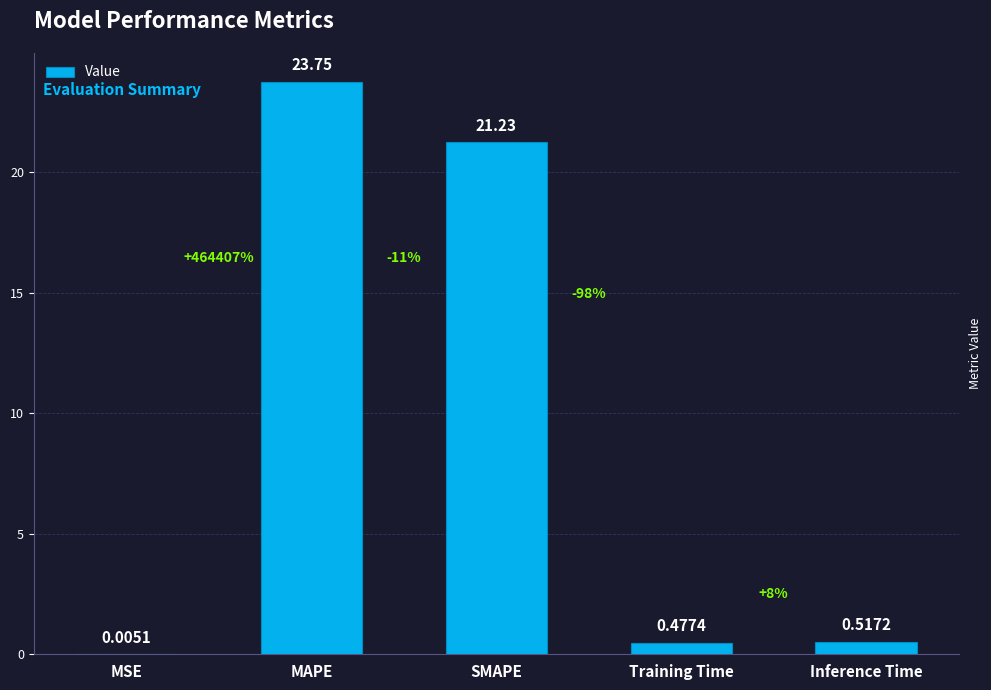

At which label is the value closest to 11?

SMAPE